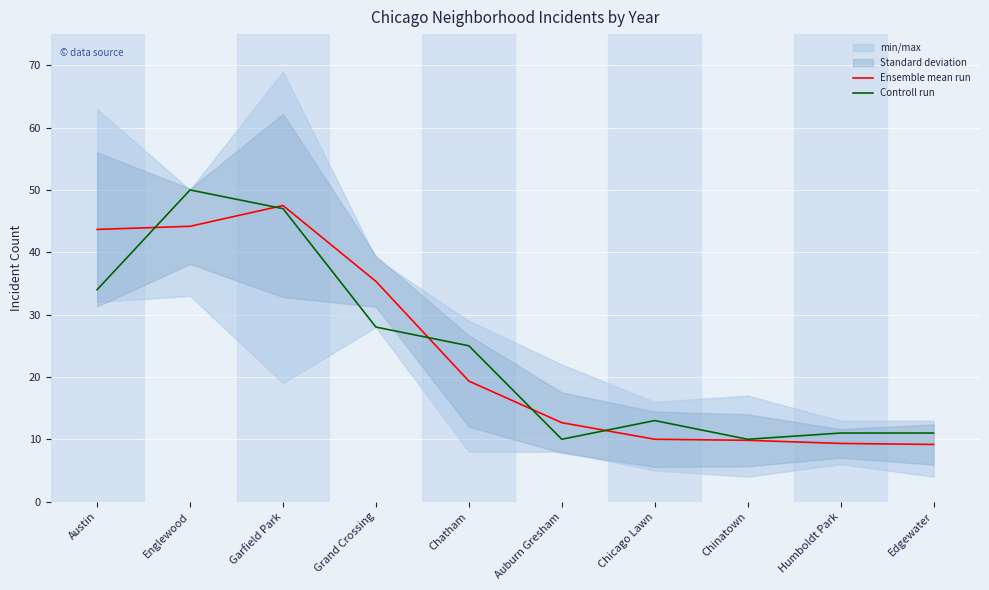

How many times do Controll run and Ensemble mean run cross each other?

5